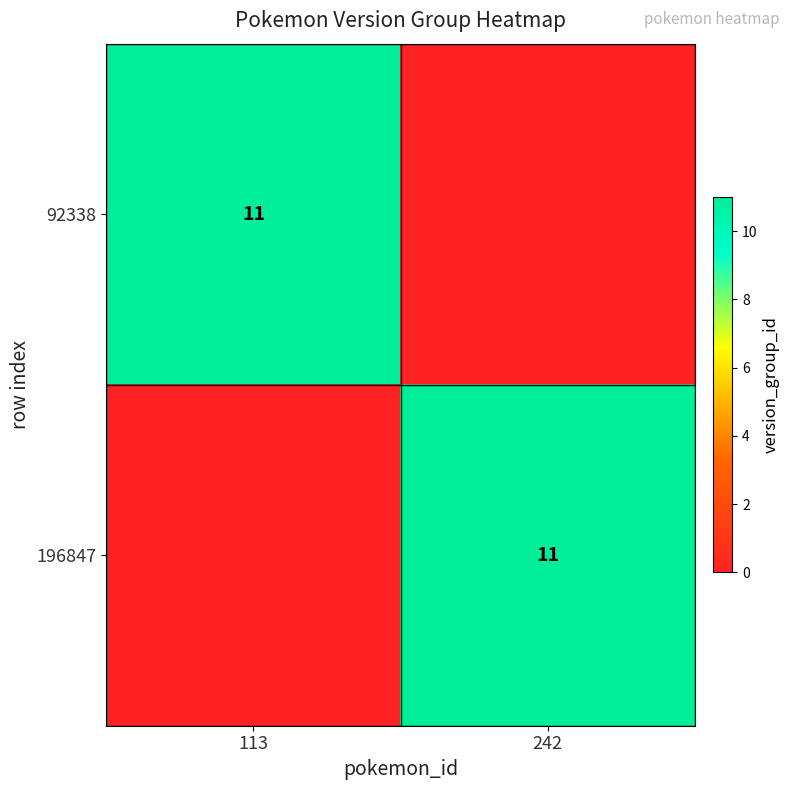

True or false: 196847 has a value of 11 at 242.

True